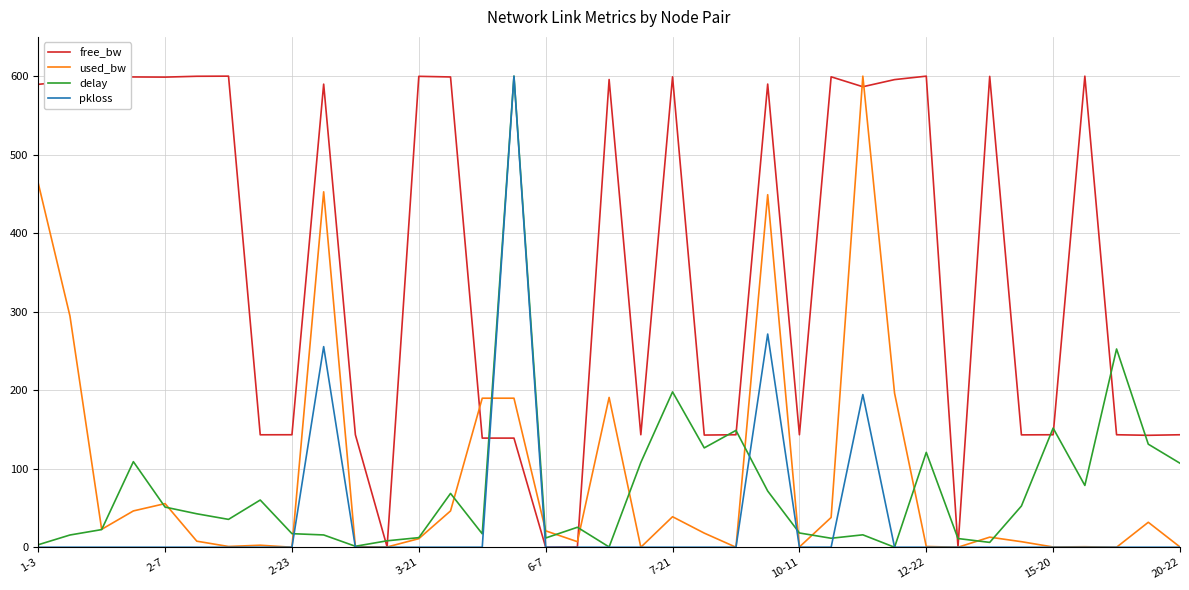

What is the difference between the maximum and minimum values in the delay series?

600.0